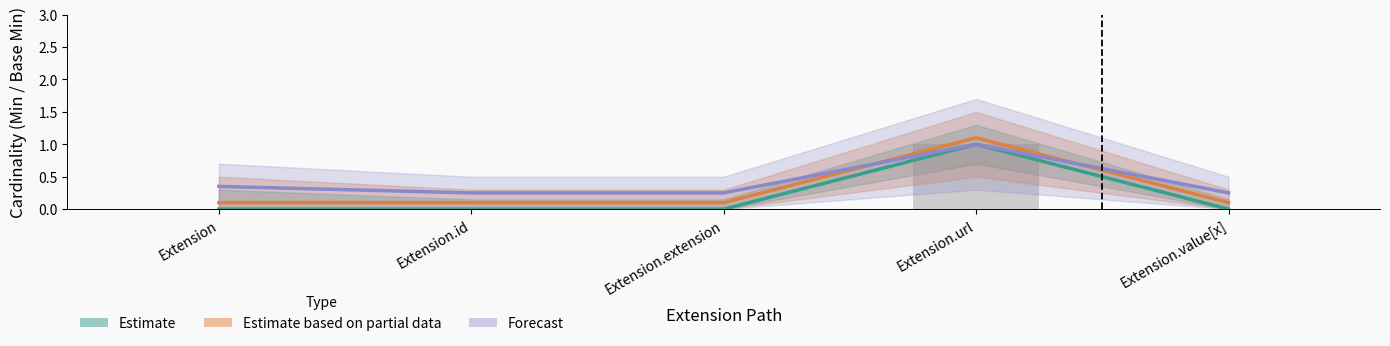

At which category does the chart reach its peak across all series?

Extension.url